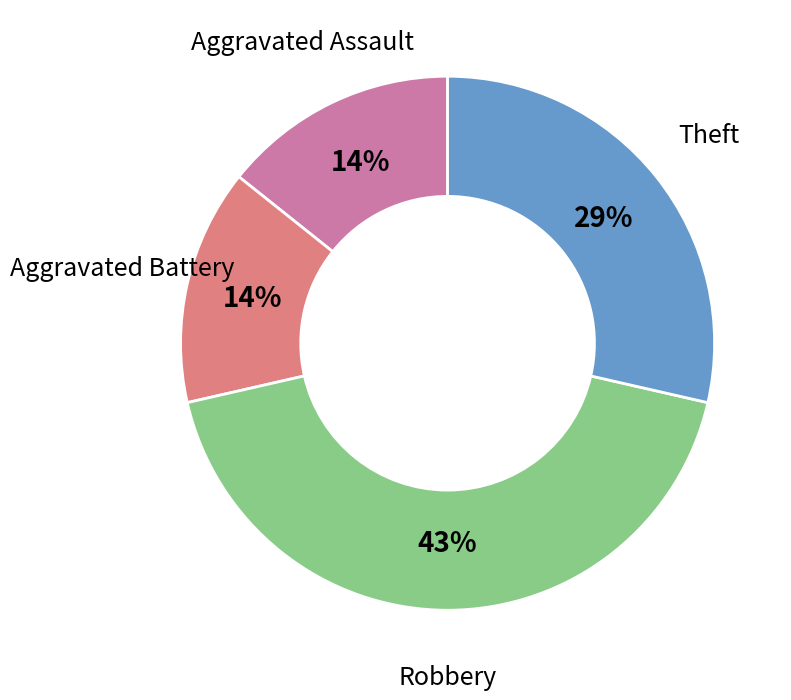

Between Aggravated Assault and Robbery, which is larger?

Robbery